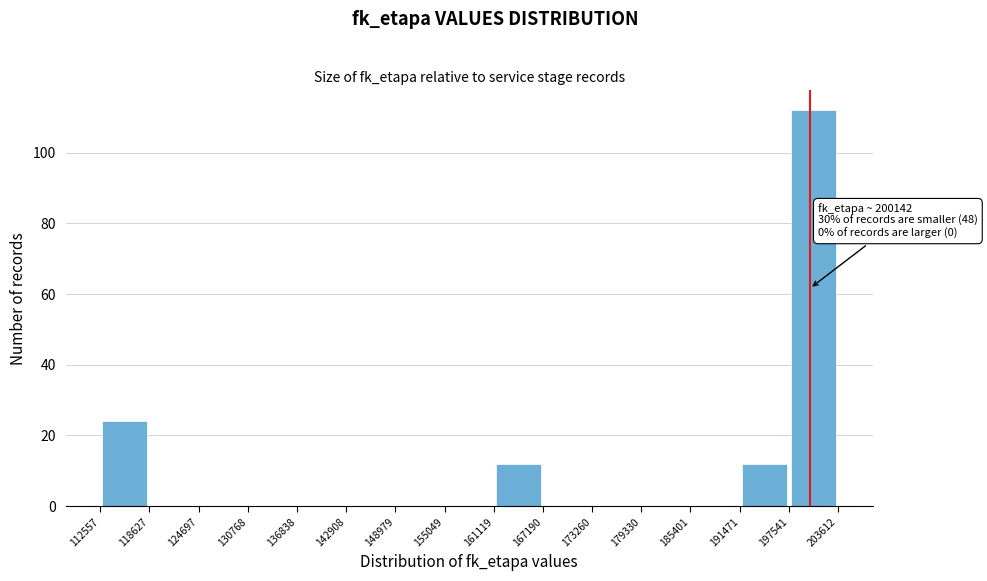

Which range on the x-axis has the tallest bar?

197541 to 203612